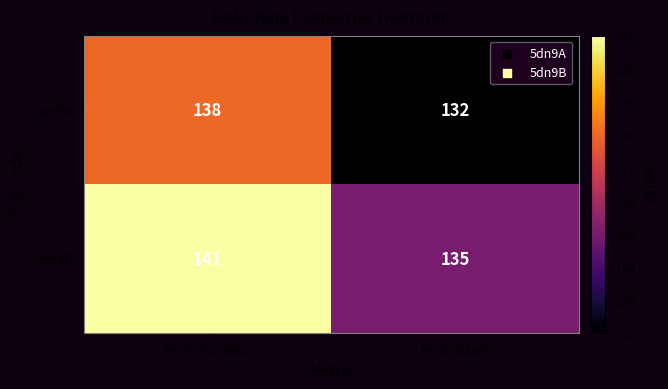

What is the total value across all series at Kink_Position?

279